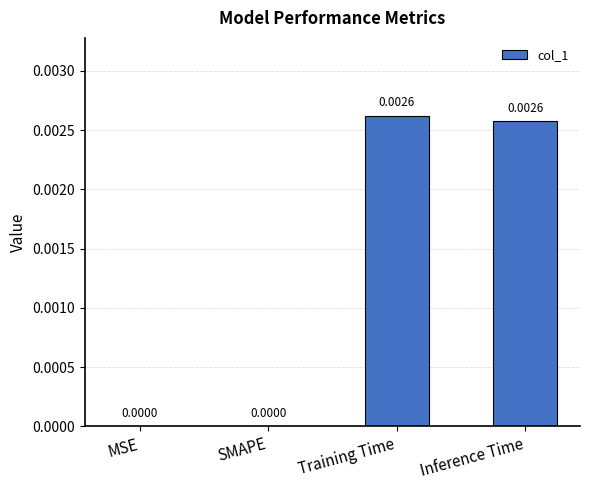

Which has a higher value, MSE or Training Time?

Training Time